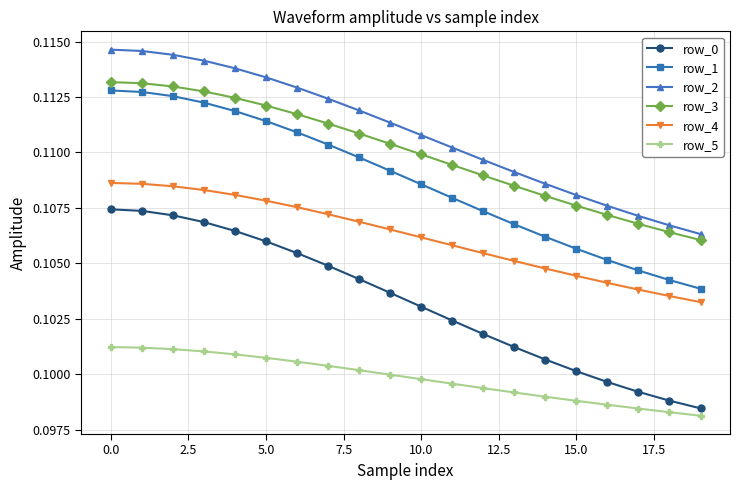

True or false: row_2 has more than 1 points higher than both neighbors.

False